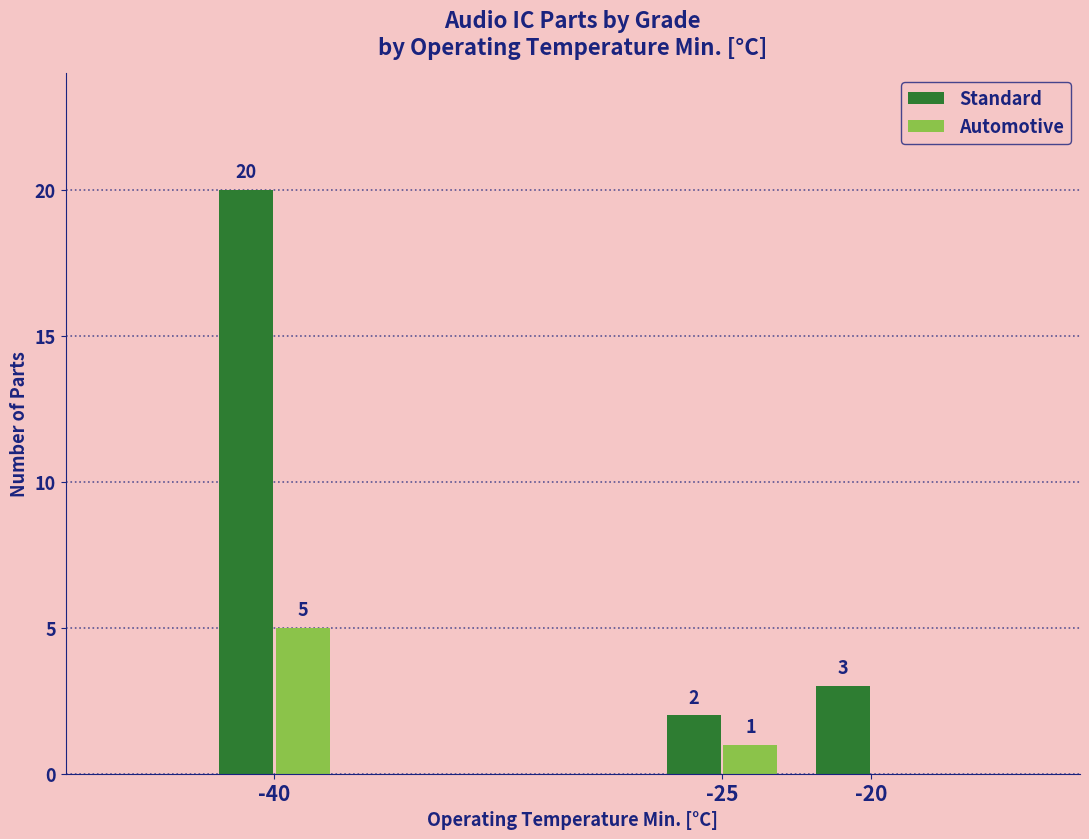

Is it true that Automotive equals 0 at -20?

True